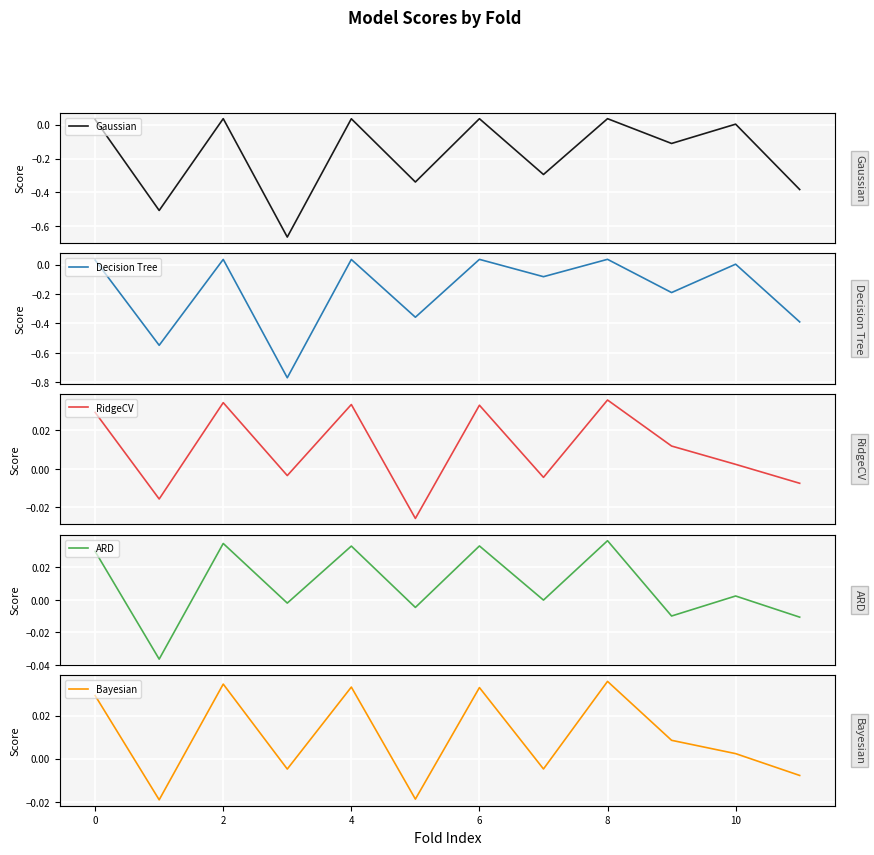

Is the value of Gaussian at 2 greater than the value of Bayesian at 4?

Yes